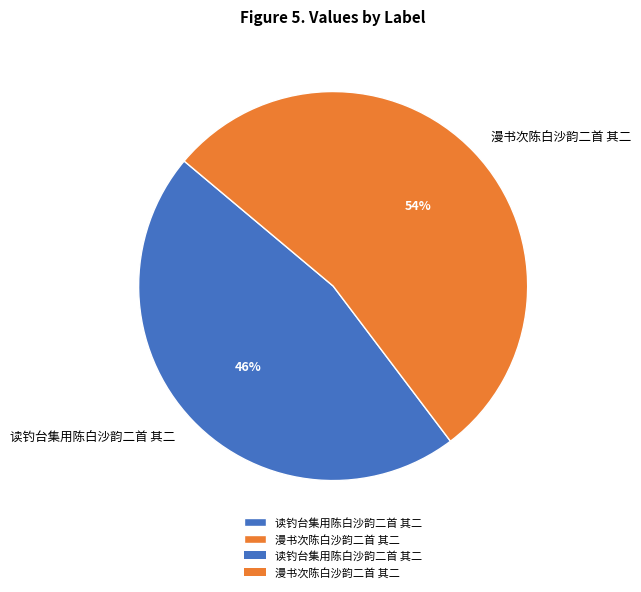

To the nearest percent, what is the average slice percentage?

50%